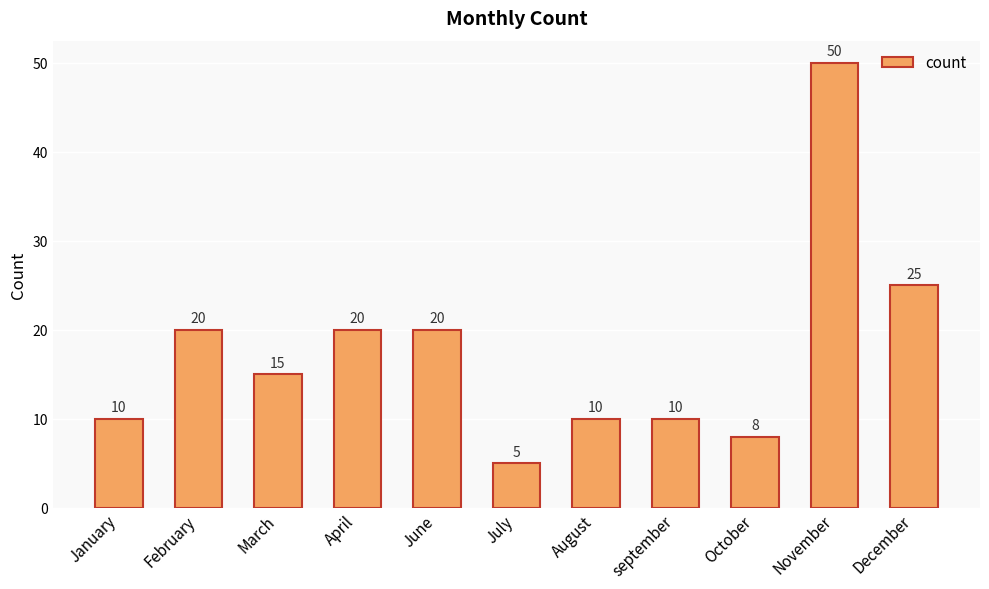

What is the difference between the values at April and October?

12